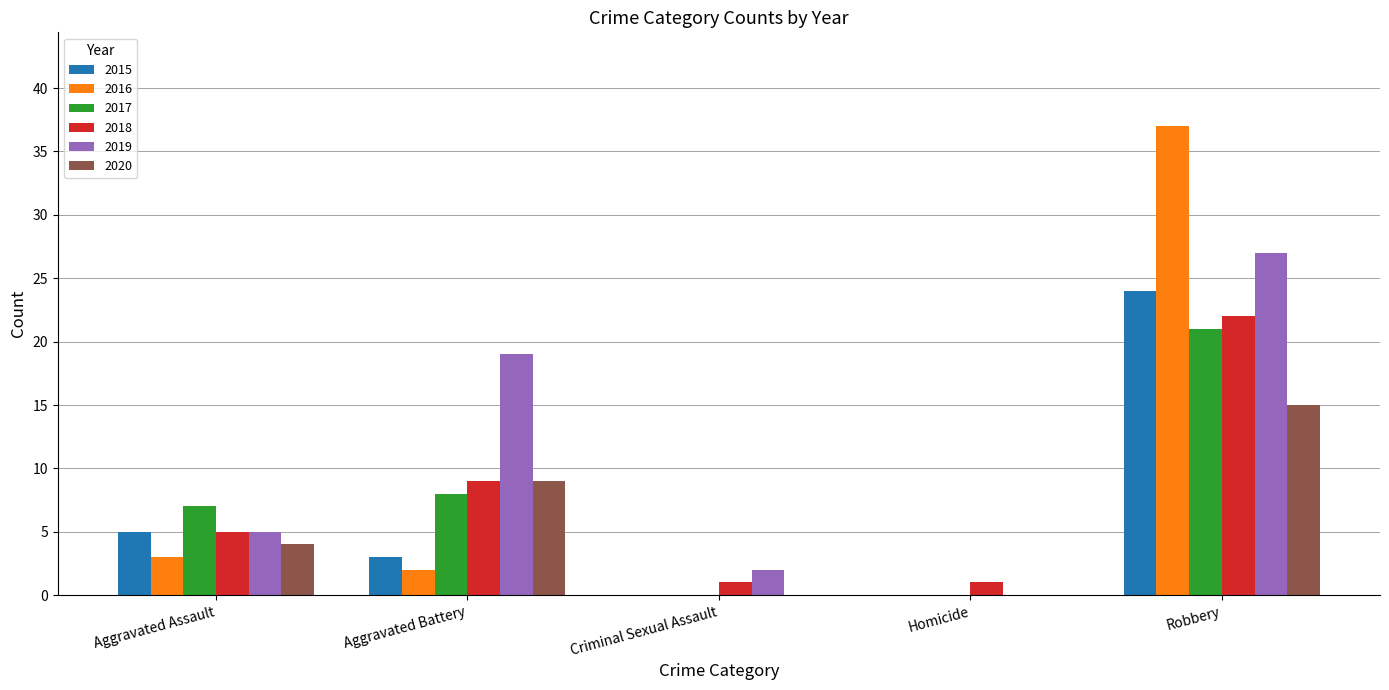

What is the highest value of the 2017 series?

21